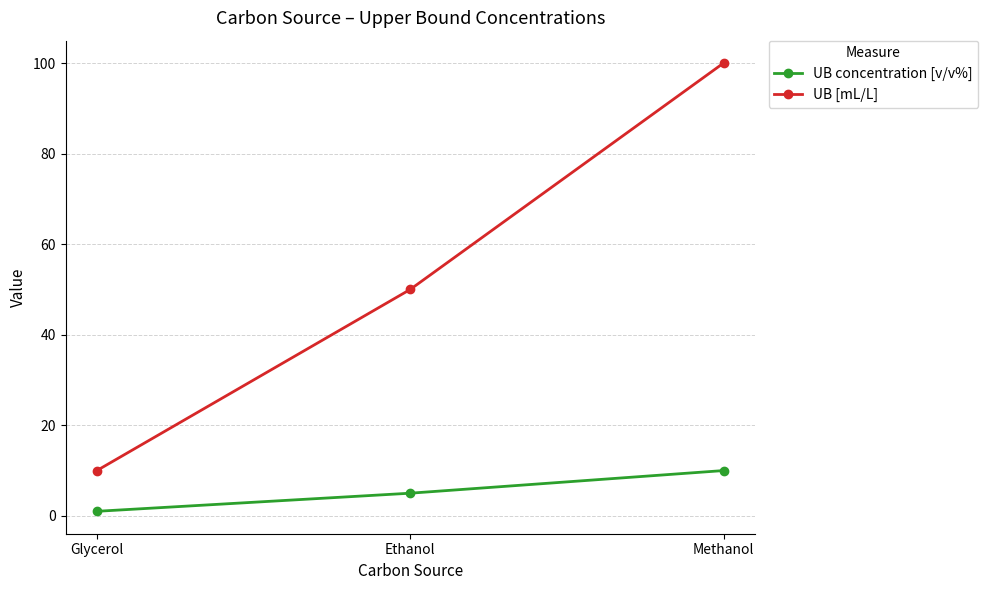

Which series has the widest spread of values?

UB [mL/L]